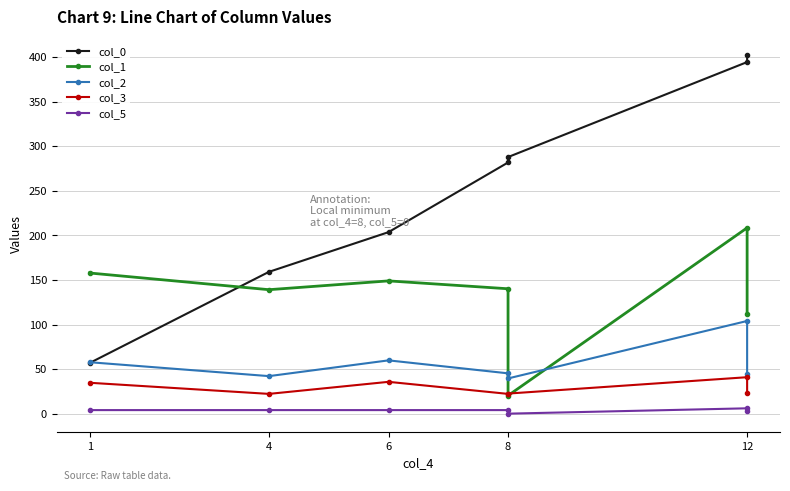

Does the chart have visible grid lines?

Yes